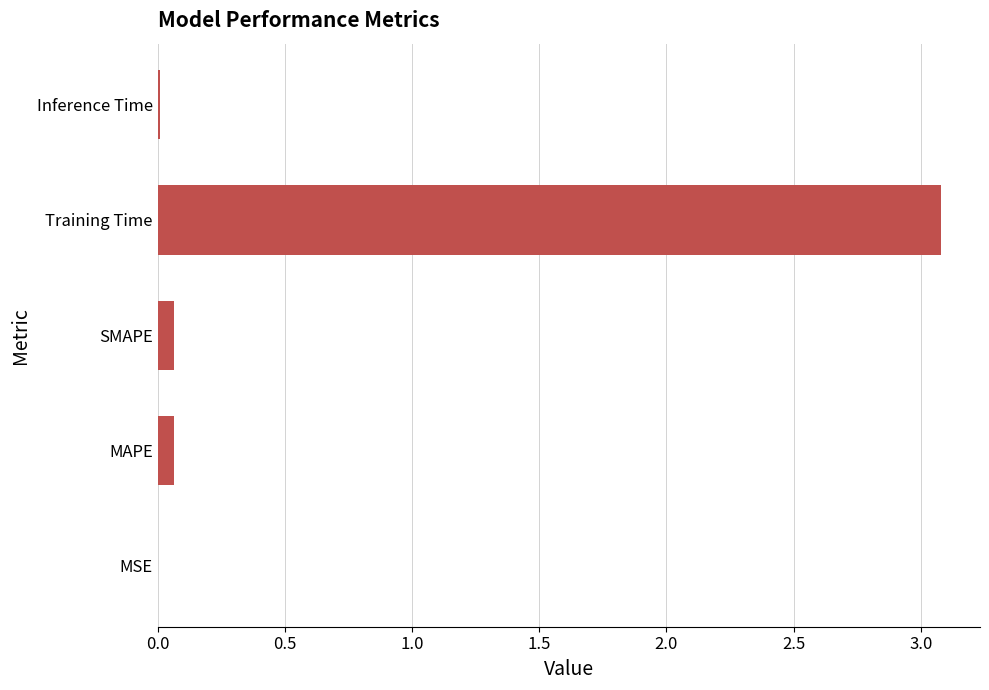

At which category does the chart reach its peak across all series?

Training Time